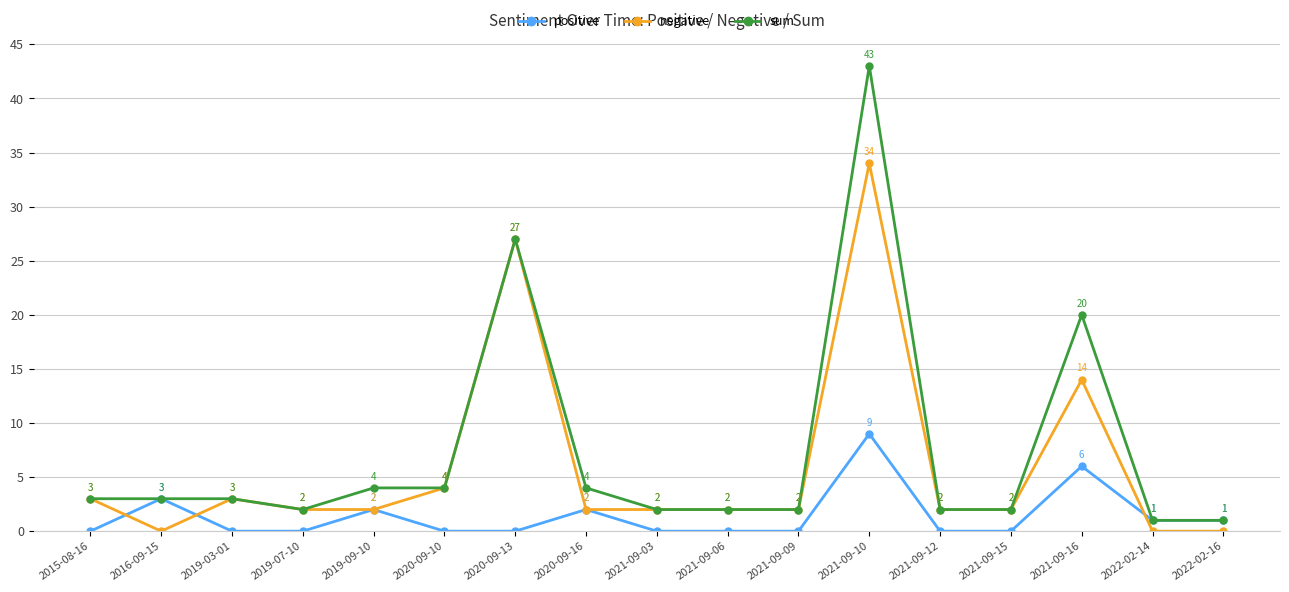

Rank the series by their average value, from highest to lowest.

sum, negative, positive